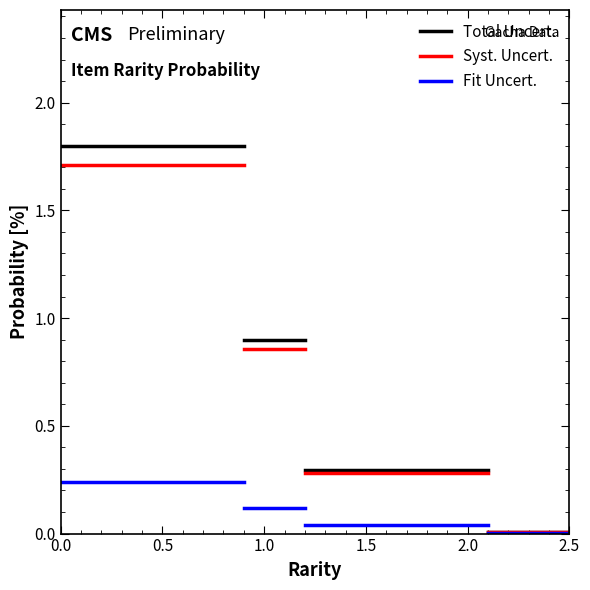

List the series in order of their peak value, lowest first.

Fit Uncert., Syst. Uncert., Total Uncert.